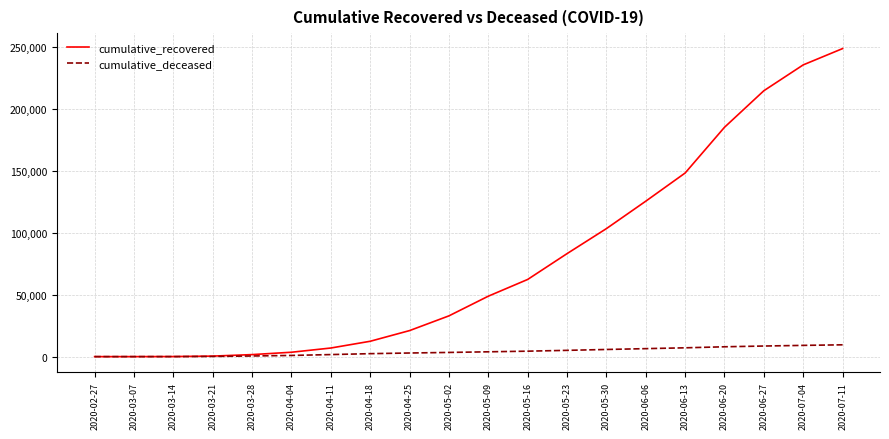

What is the difference between the highest and lowest values at 2020-03-21?

282